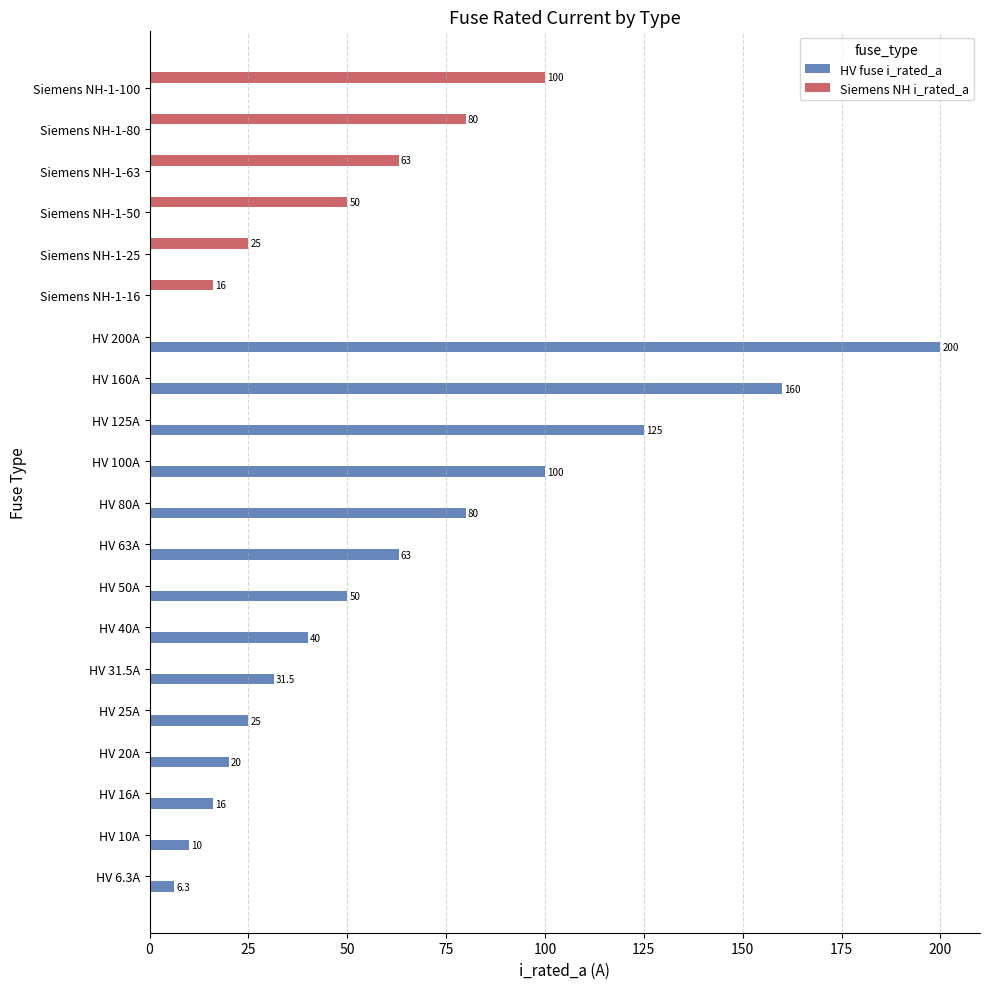

Which series has the largest range (max minus min)?

HV fuse i_rated_a